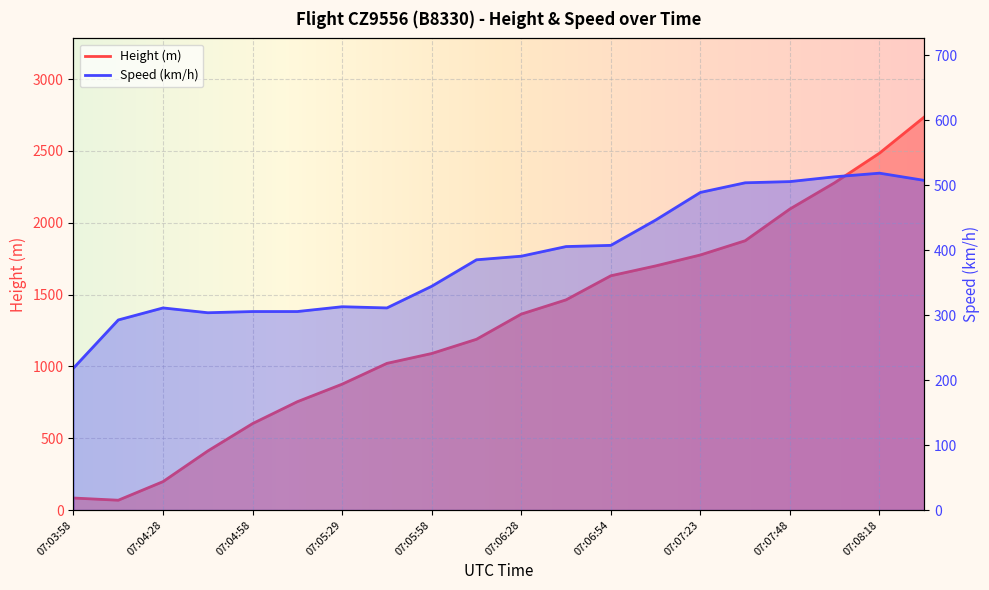

What is the total value across all series at 07:06:13?

1573.9